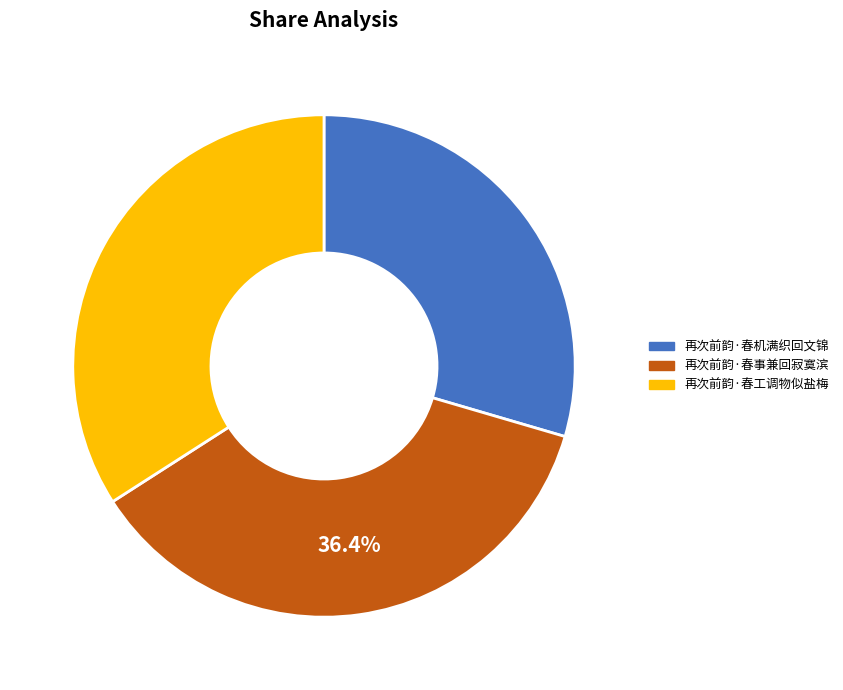

True or false: 再次前韵·春工调物似盐梅 accounts for 39% of the total.

False